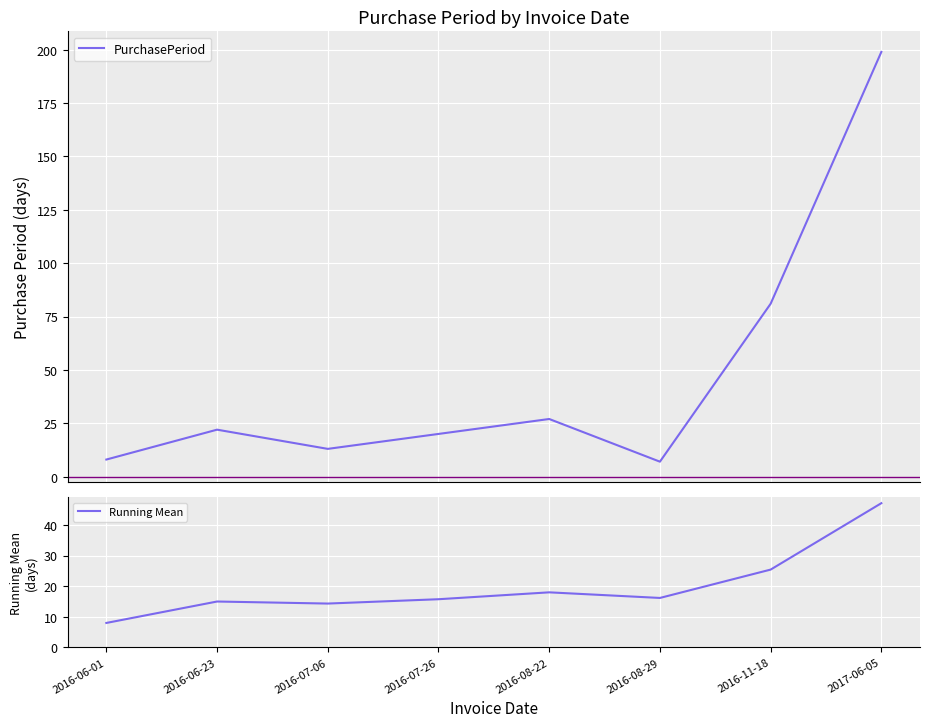

Reading left to right, transcribe all the data shown in this chart.

PurchasePeriod: 8.0	22.0	13.0	20.0	27.0	7.0	81.0	199.0
Running Mean: 8.0	15.0	14.3	15.8	18.0	16.2	25.4	47.1